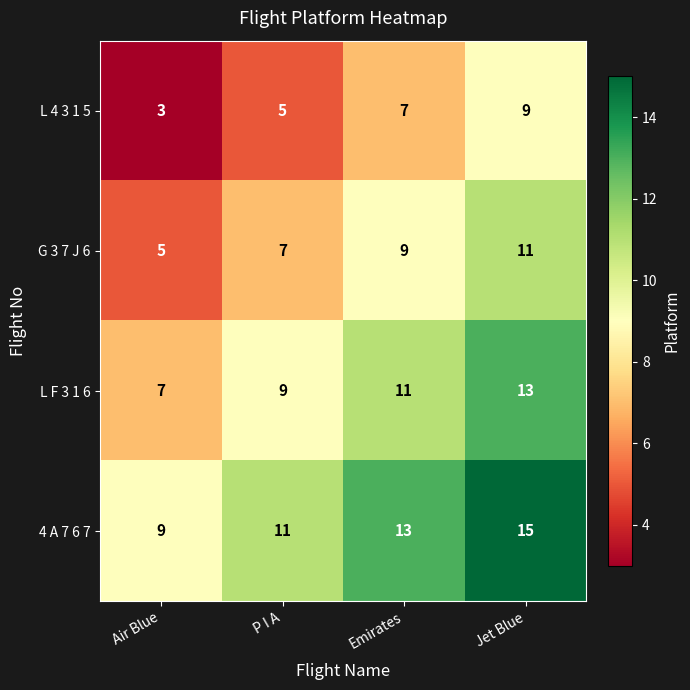

What is the minimum value for L F 3 1 6?

7